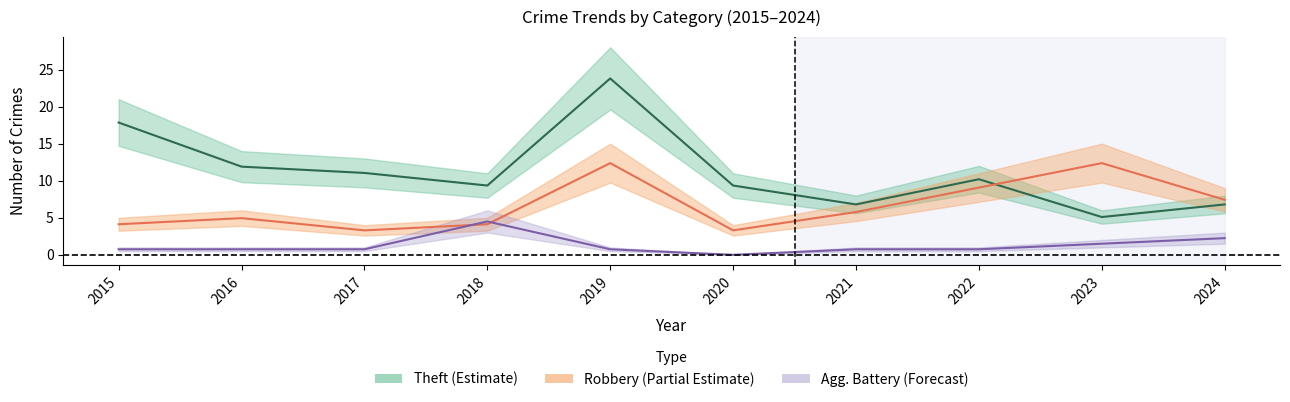

Is this an area chart (filled region under the line)?

No